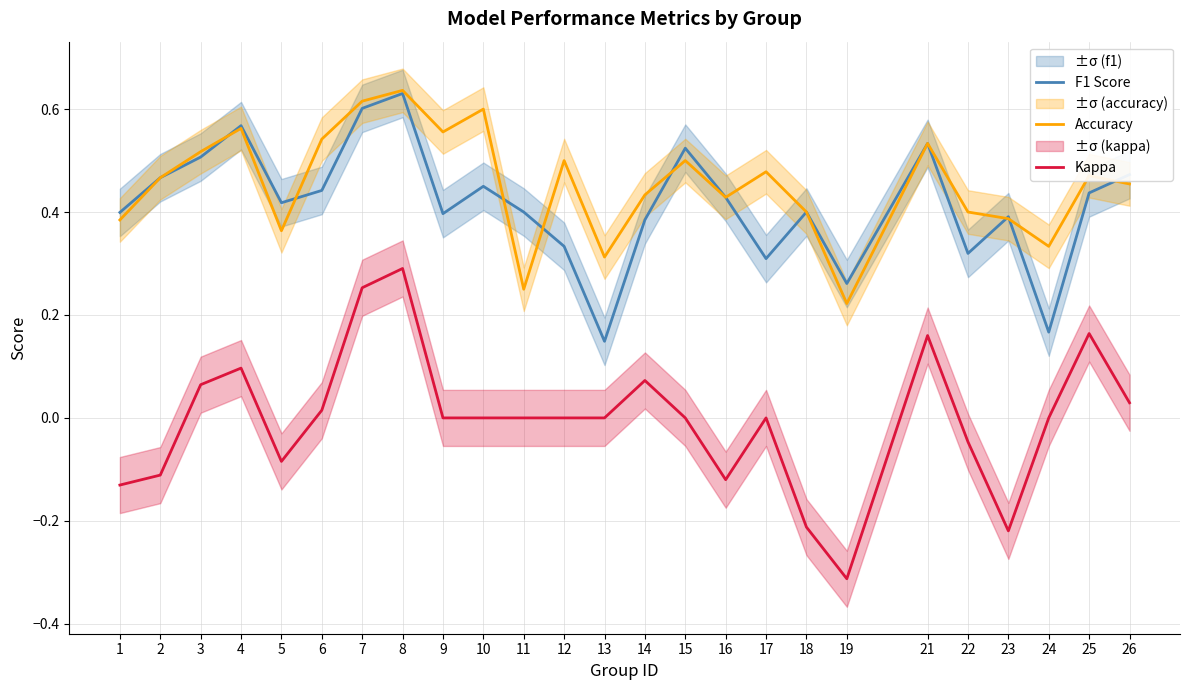

Count the Accuracy values in the range 0 to 1.

25